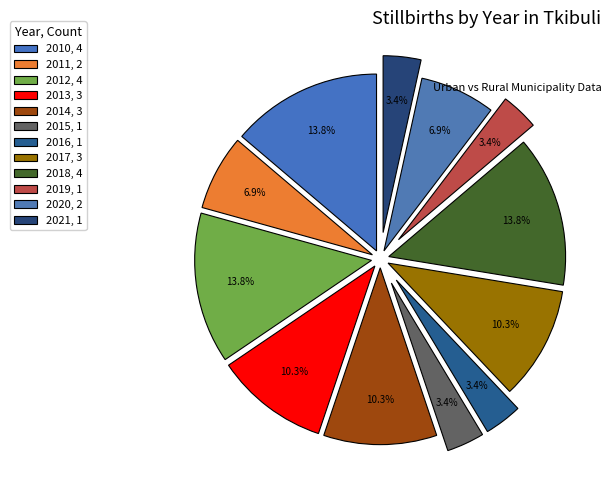

To the nearest percent, what is the average slice percentage?

8%